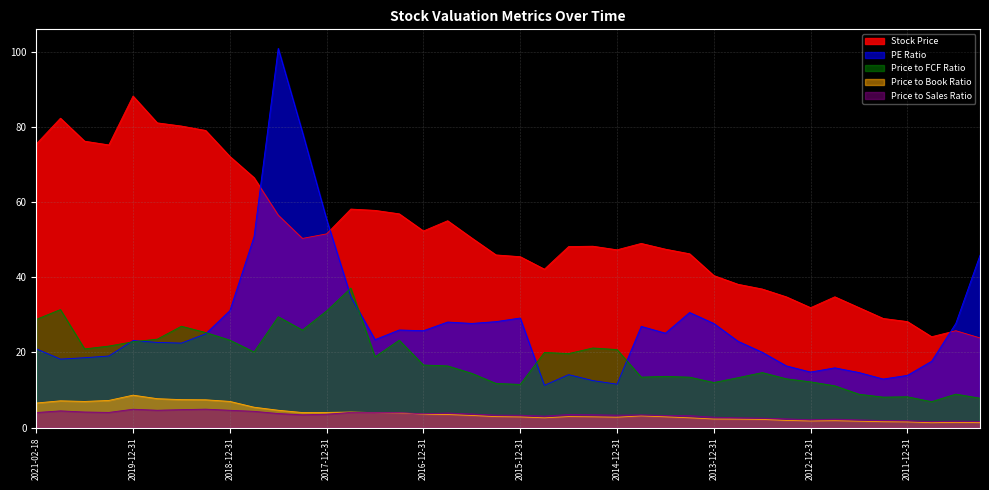

List the labels in order of PE Ratio value, largest first.

2018-06-30, 2018-03-31, 2017-12-31, 2018-09-30, 2011-03-31, 2017-09-30, 2018-12-31, 2014-03-31, 2015-12-31, 2016-03-31, 2016-09-30, 2016-06-30, 2011-06-30, 2013-12-31, 2014-09-30, 2017-03-31, 2016-12-31, 2014-06-30, 2019-03-31, 2017-06-30, 2019-12-31, 2013-09-30, 2019-09-30, 2019-06-30, 2021-02-18, 2013-06-30, 2020-03-31, 2020-06-30, 2020-09-30, 2011-09-30, 2013-03-31, 2012-09-30, 2012-12-31, 2012-06-30, 2015-06-30, 2011-12-31, 2012-03-31, 2015-03-31, 2014-12-31, 2015-09-30